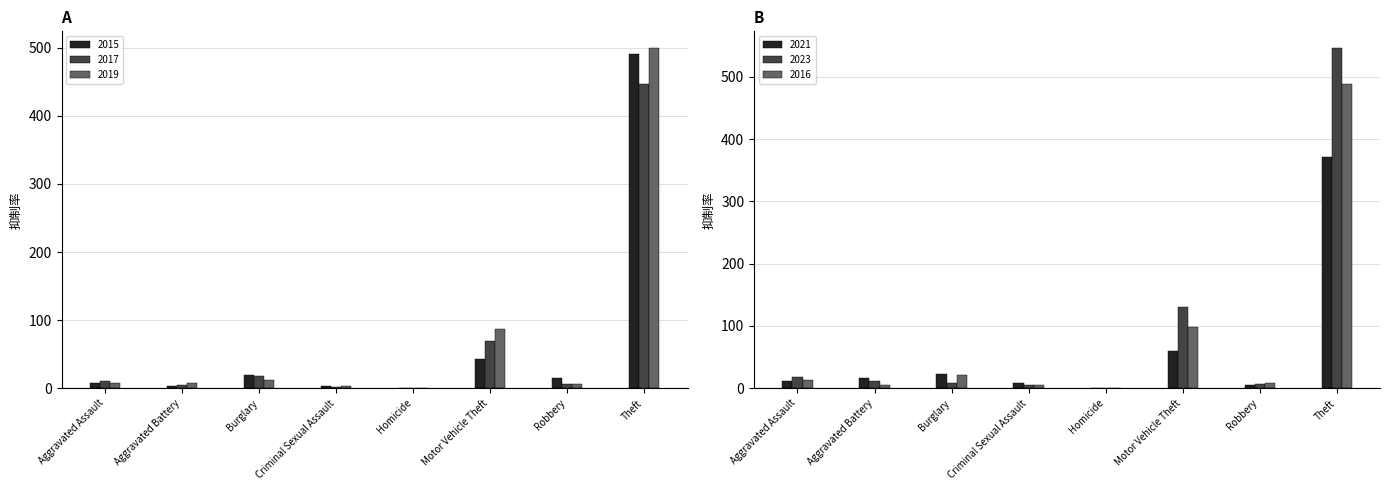

Reading left to right, what are all the values shown in this chart?

2015: 8	3	19	4	1	43	15	491
2017: 10	5	18	2	1	69	6	447
2019: 7	8	12	4	0	87	6	499
2021: 12	17	23	9	0	60	5	371
2023: 18	11	9	5	0	131	7	546
2016: 13	5	22	6	0	98	8	489